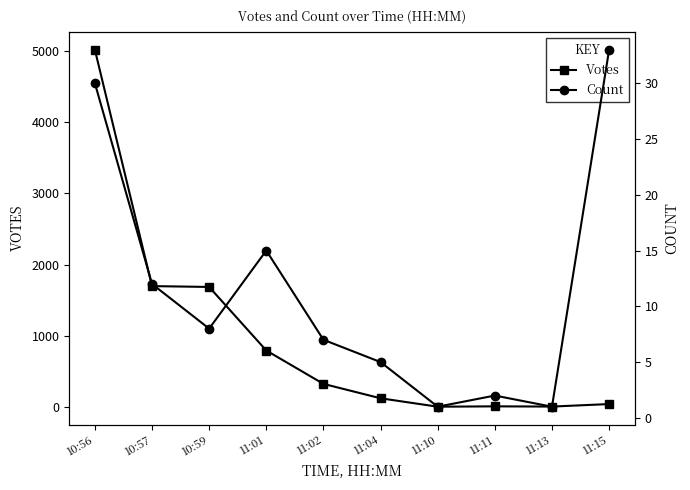

Reading right to left, transcribe all the data shown in this chart.

Votes: 44	9	12	7	125	327	795	1686	1698	5012
Count: 33	1	2	1	5	7	15	8	12	30